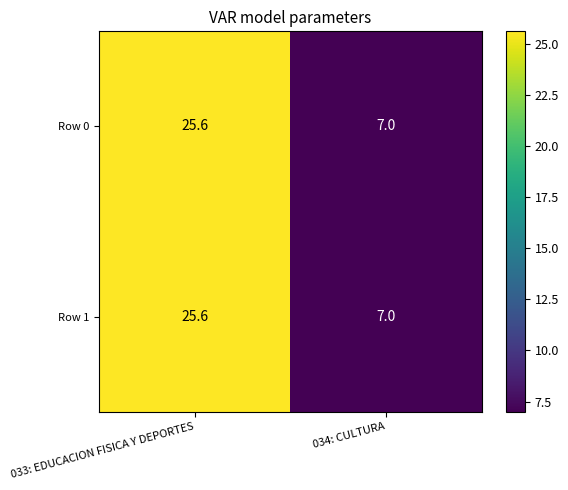

Reading right to left, list all the values displayed in this chart.

Row 0: 034: CULTURA=7.0	033: EDUCACION FISICA Y DEPORTES=25.6
Row 1: 034: CULTURA=7.0	033: EDUCACION FISICA Y DEPORTES=25.6